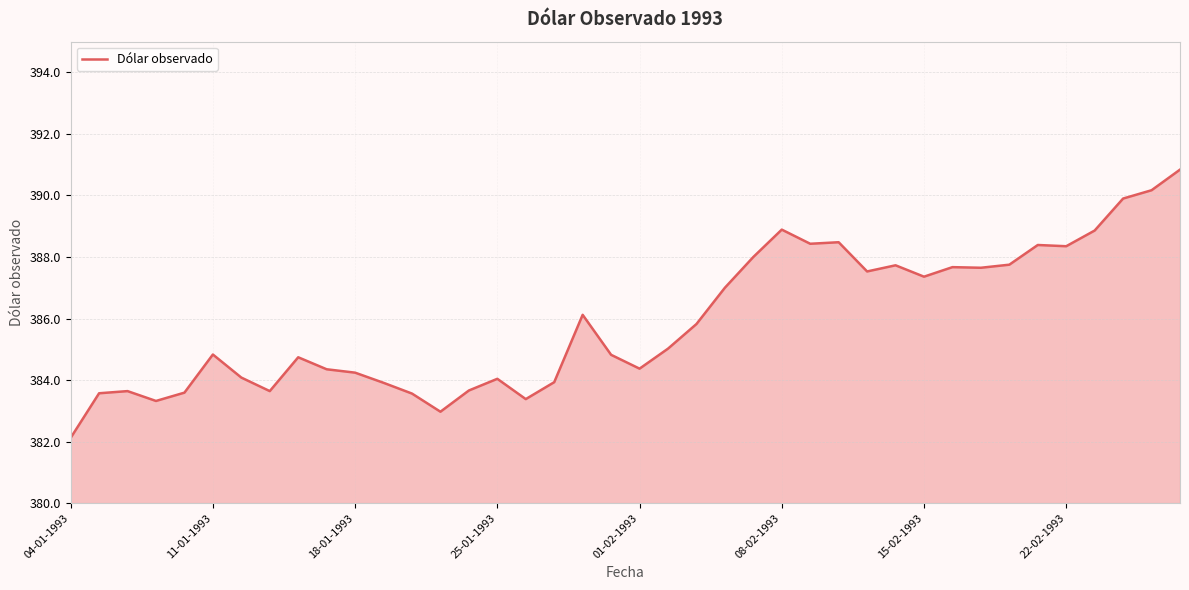

What is the smallest value displayed?

382.1